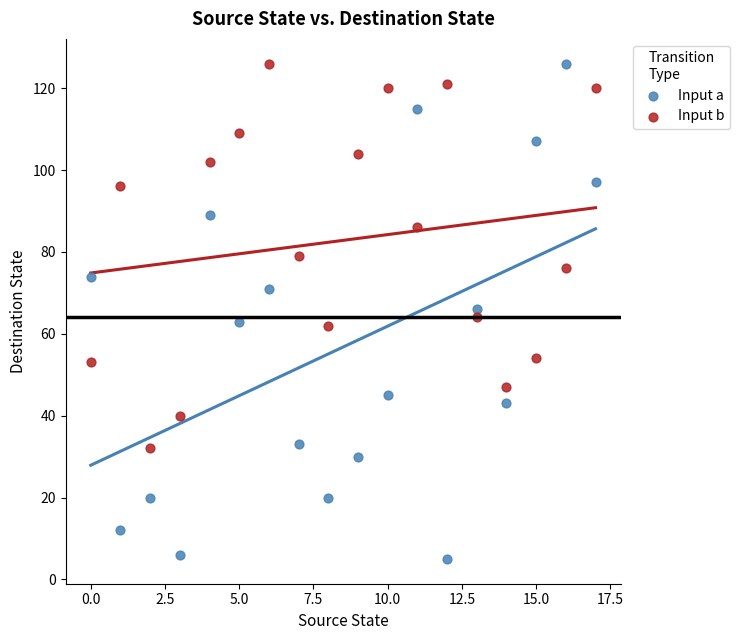

Across all data points, what is the range of Y values (max minus min)?

121